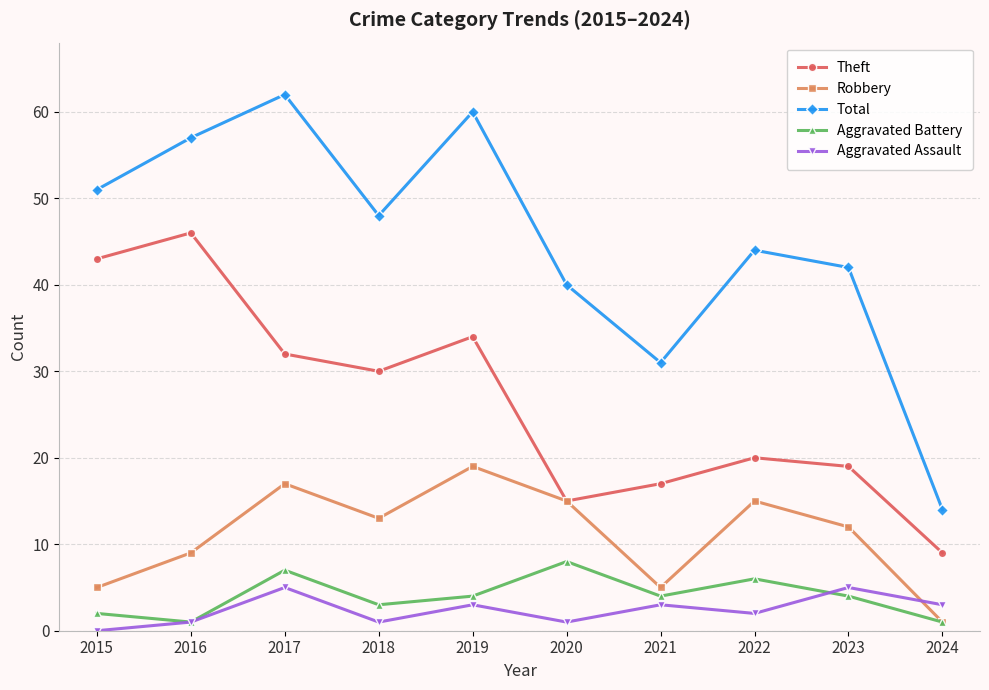

Does the chart have visible grid lines?

Yes